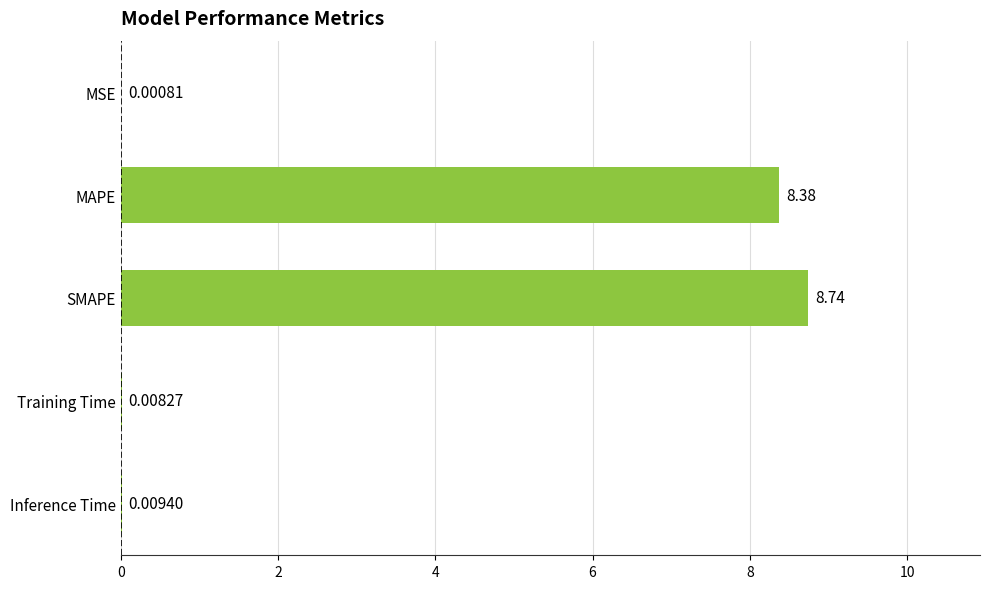

Between Training Time and MAPE, which is larger?

MAPE